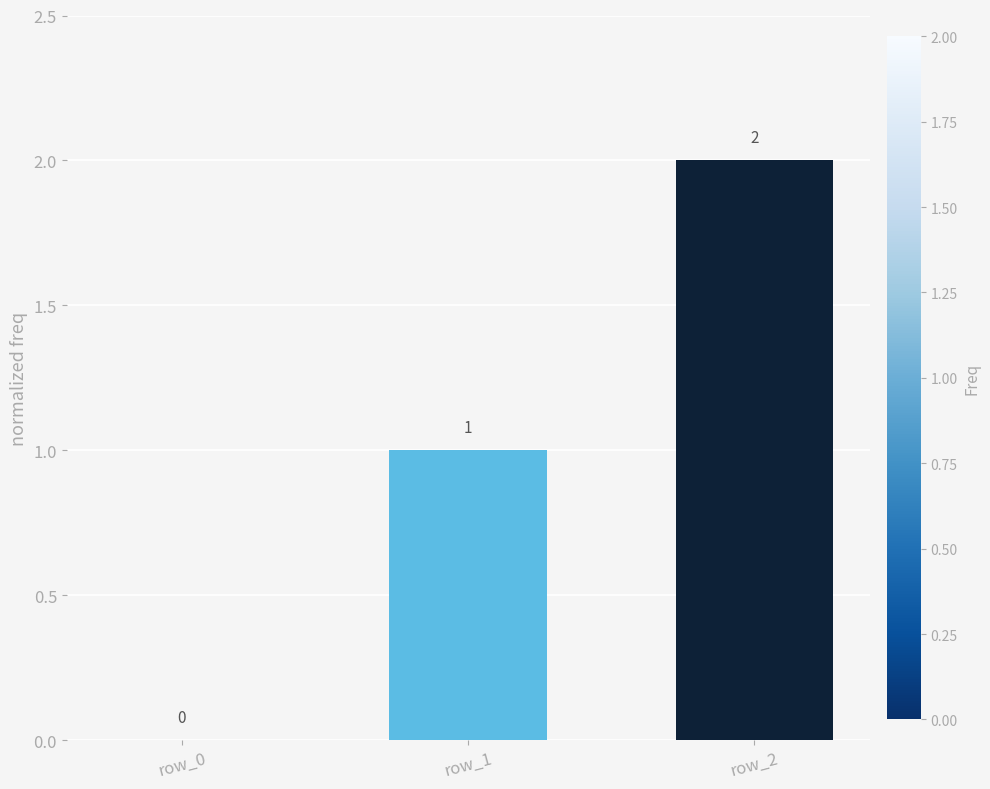

What is the approximate value at row_1?

1